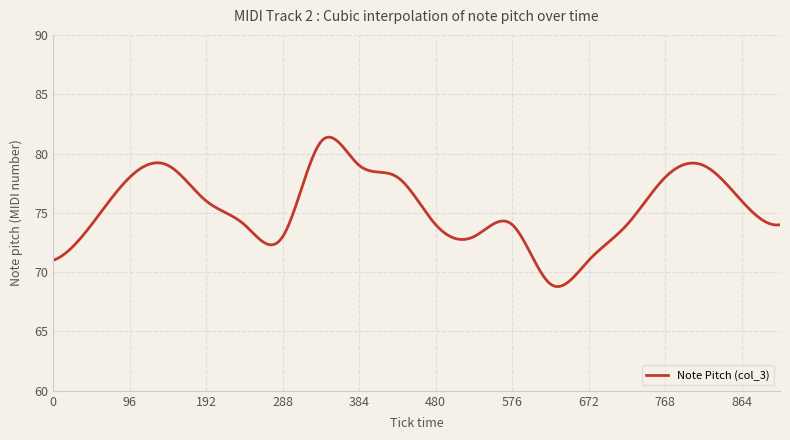

What is the maximum value shown in the chart?

81.4